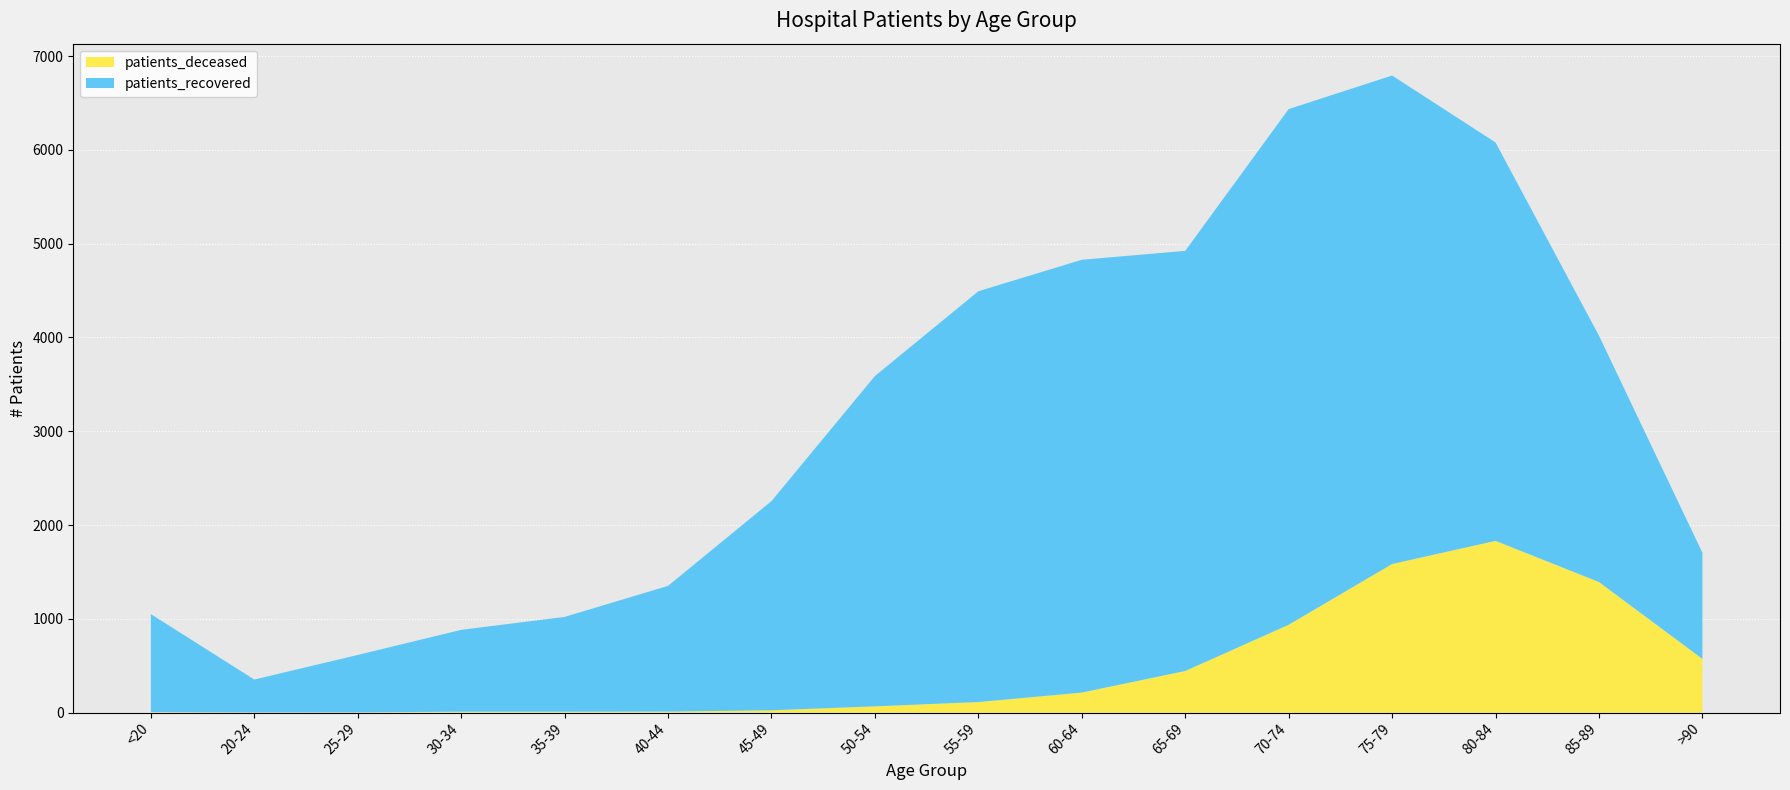

Reading left to right, list all the values displayed in this chart.

patients_recovered: <20=1045	20-24=351	25-29=612	30-34=873	35-39=1011	40-44=1341	45-49=2231	50-54=3523	55-59=4381	60-64=4616	65-69=4481	70-74=5500	75-79=5210	80-84=4249	85-89=2627	>90=1132
patients_deceased: <20=5	20-24=1	25-29=2	30-34=9	35-39=9	40-44=10	45-49=24	50-54=66	55-59=112	60-64=213	65-69=443	70-74=936	75-79=1584	80-84=1831	85-89=1392	>90=572